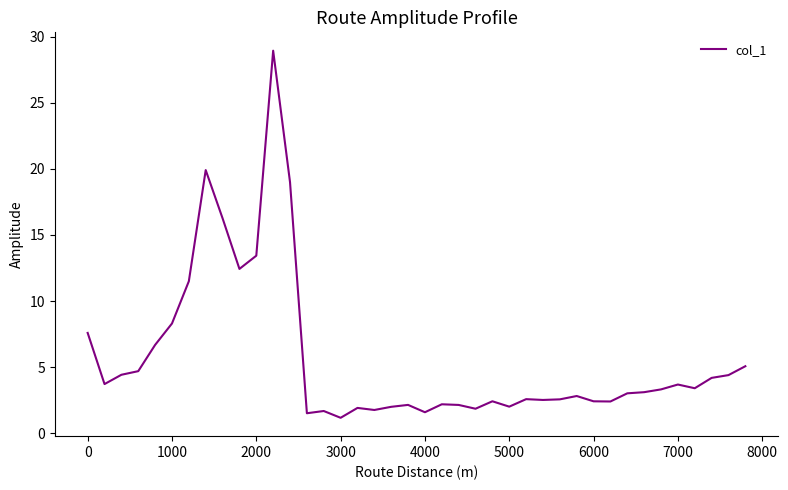

What is the difference between the maximum and minimum values?

27.8